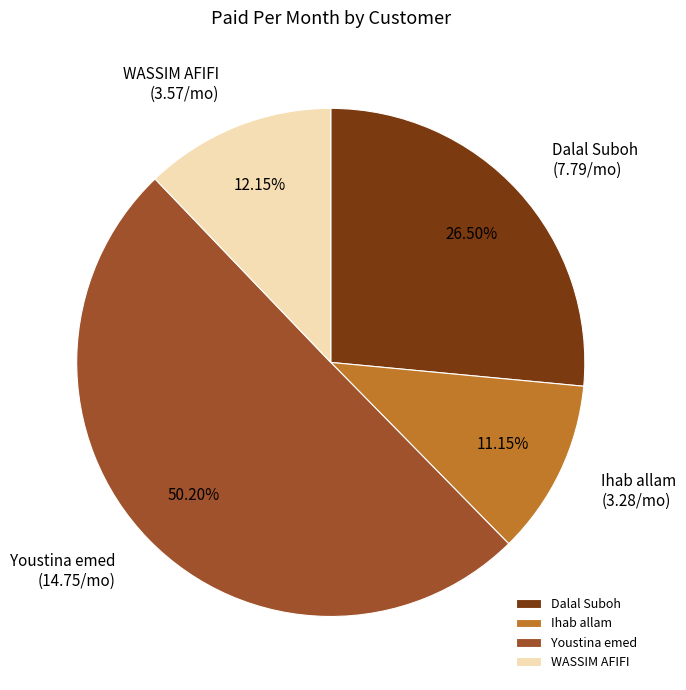

Is WASSIM AFIFI the majority of the pie?

No